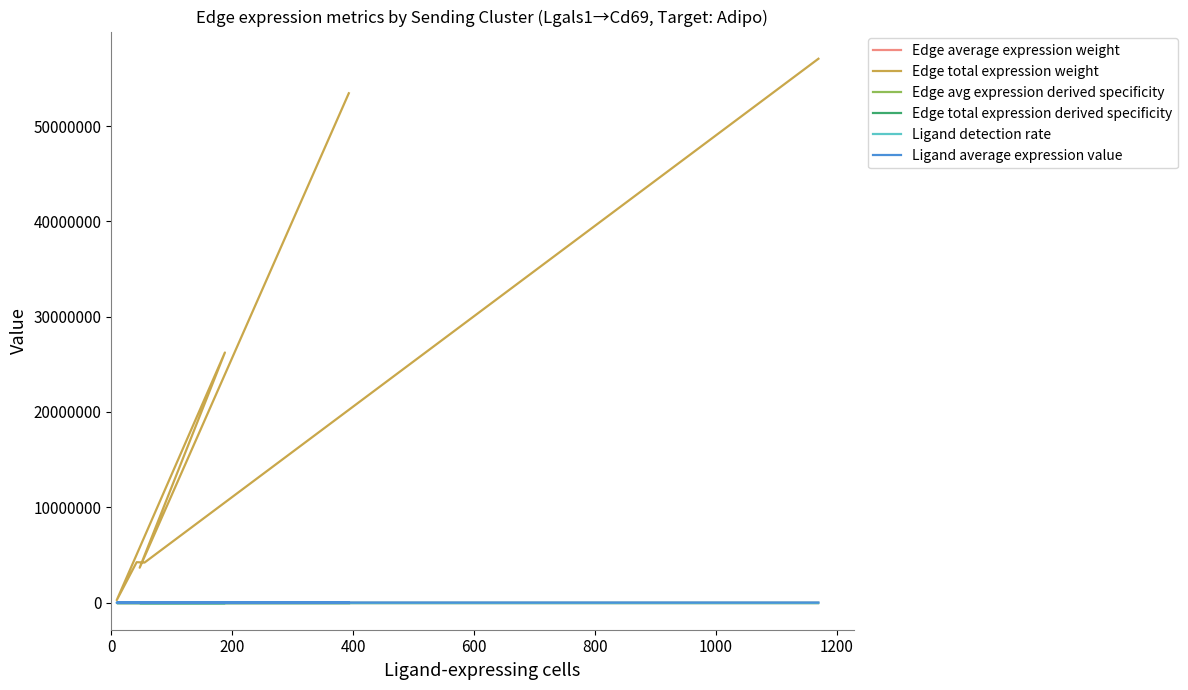

Which has a higher value, 600 or 800?

800